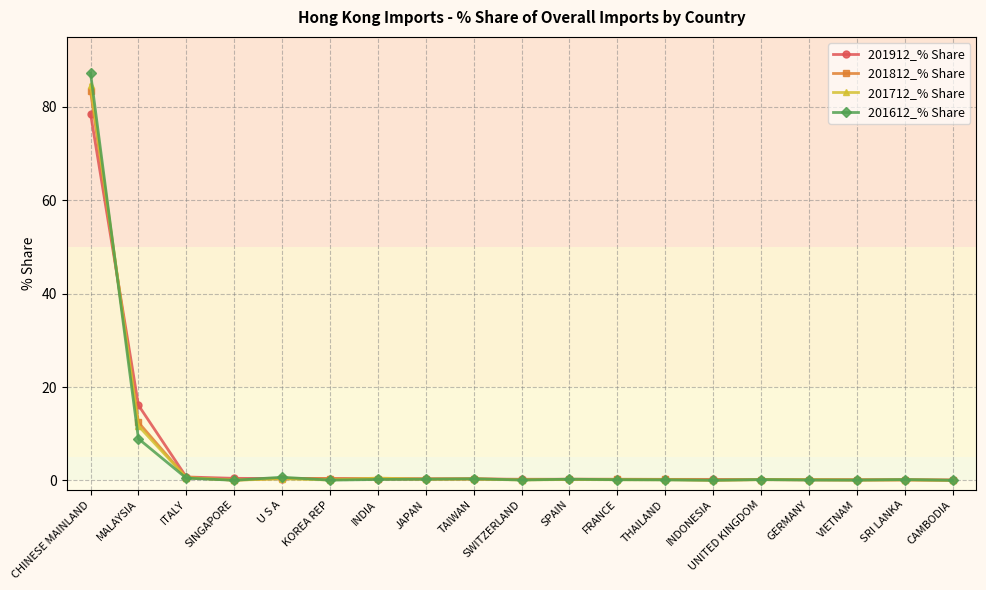

List the series in order of their peak value, highest first.

201612_% Share, 201712_% Share, 201812_% Share, 201912_% Share